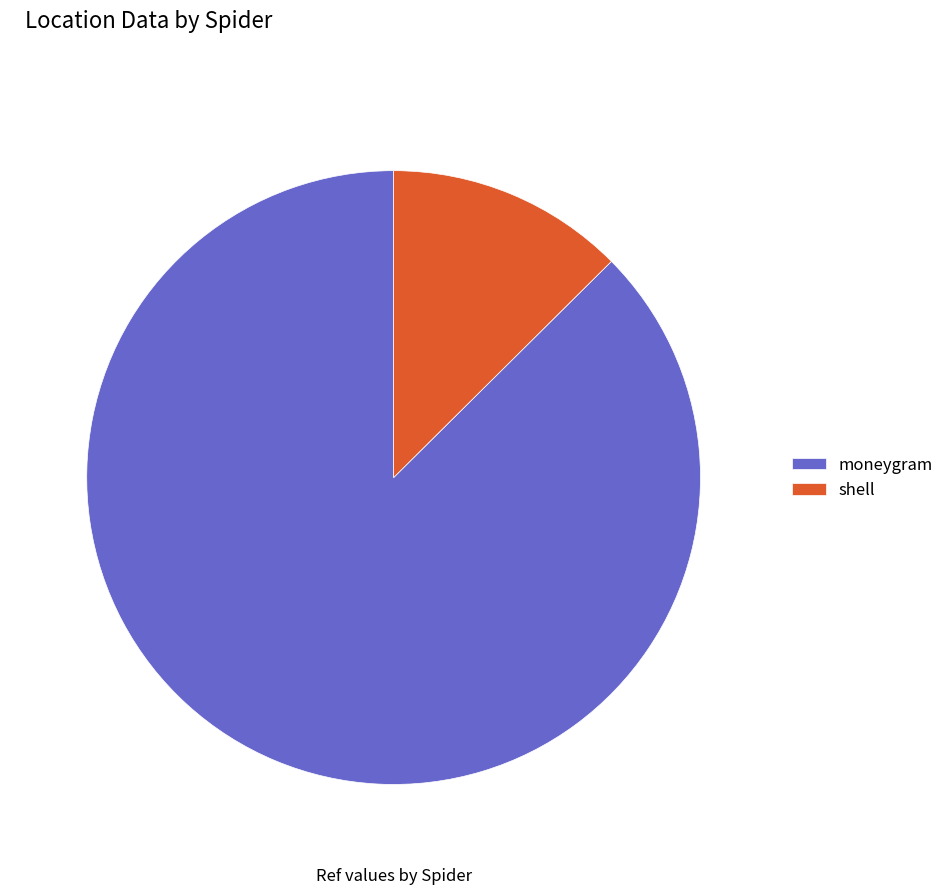

Between moneygram and shell, which is larger?

moneygram